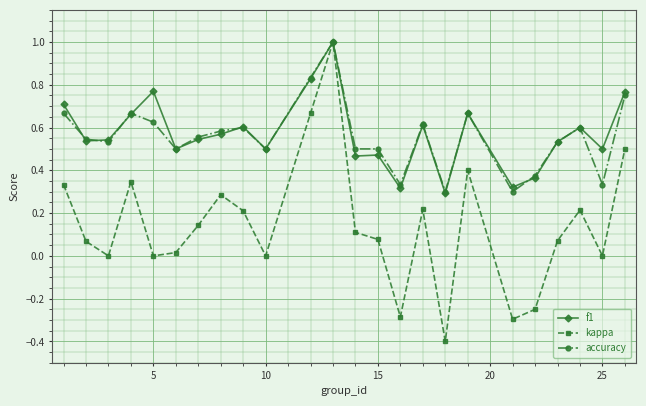

What is the smallest value displayed?

-0.4